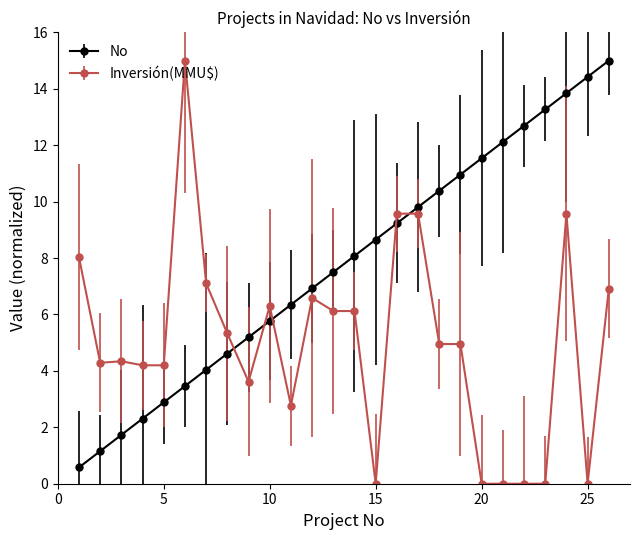

What is the value of the Inversión(MMU$) point at the 17th from the left?

9.6